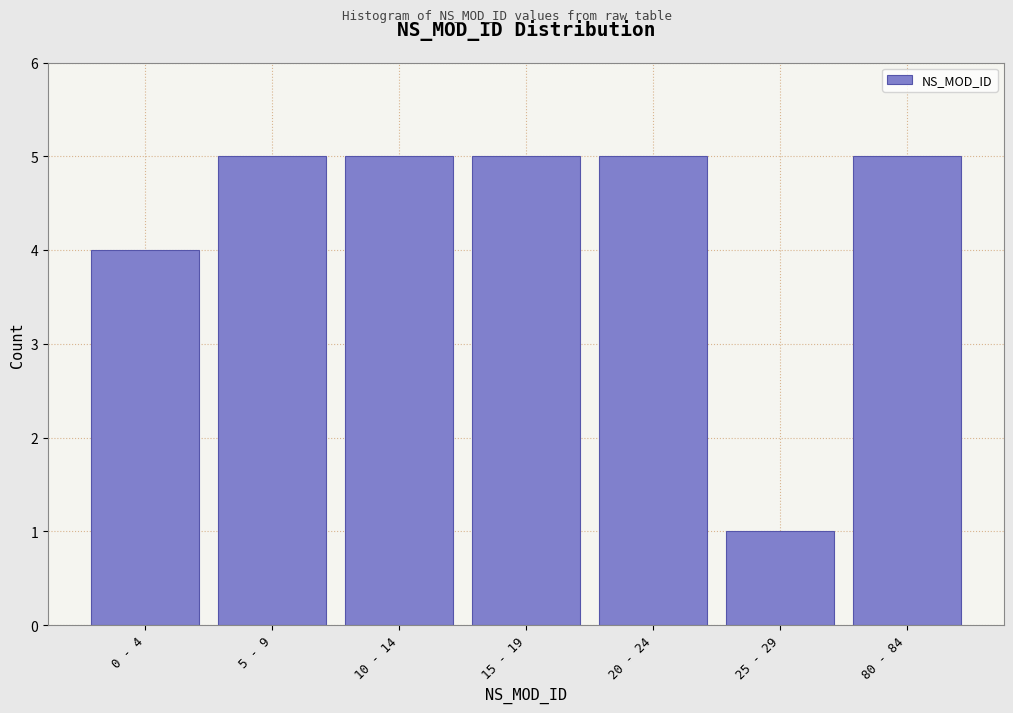

Reading right to left, extract all data points from this chart.

5	1	5	5	5	5	4